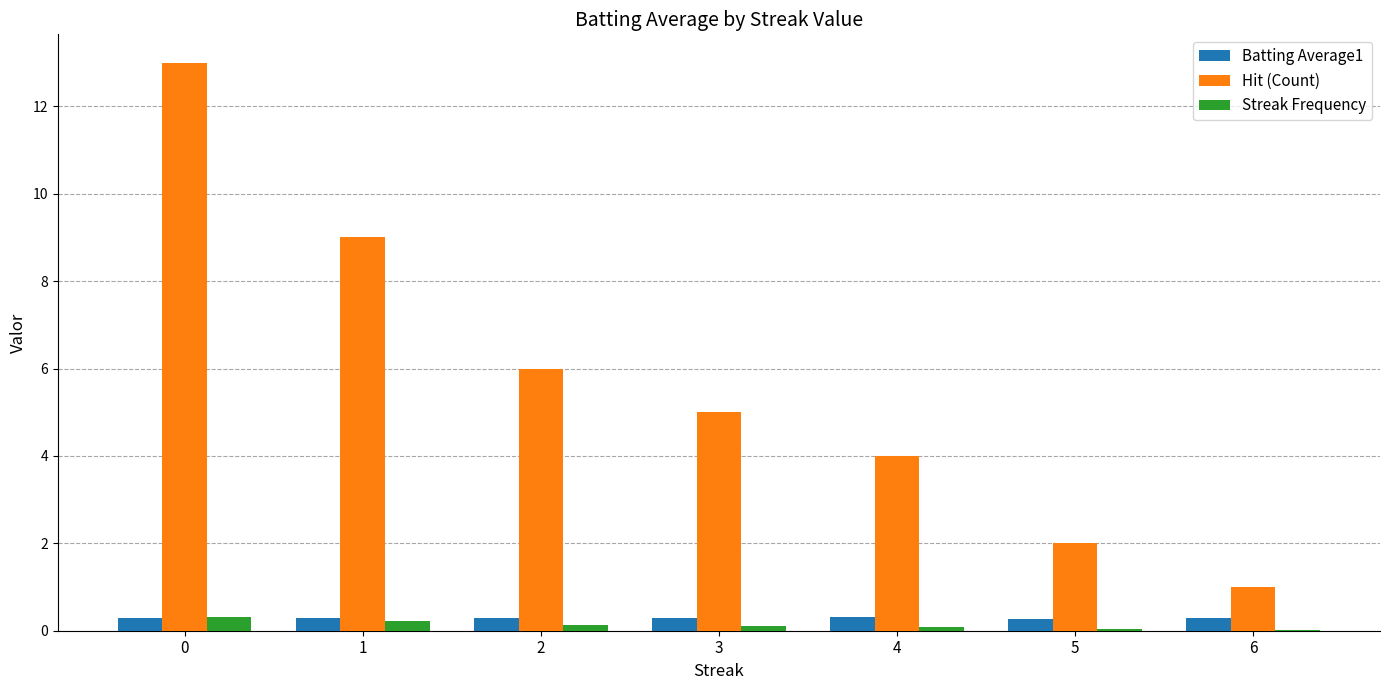

What is the sum of all Streak Frequency values?

0.9